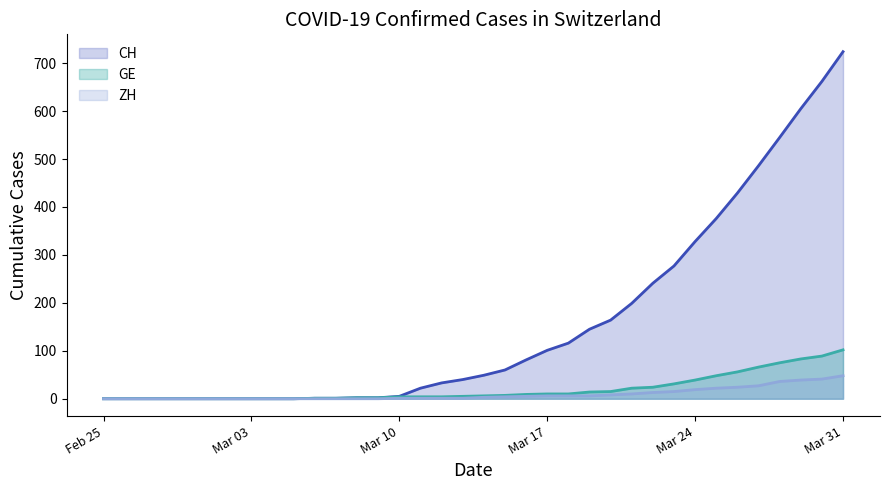

What is the sum of the GE values at 2020-03-08 and 2020-03-12?

6